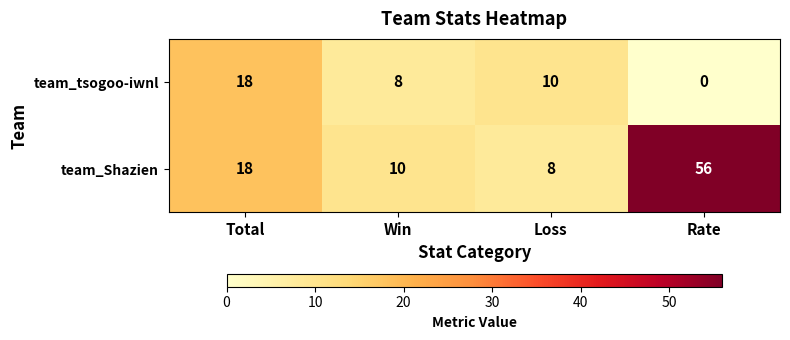

At which category is the sum across all series the highest?

Rate